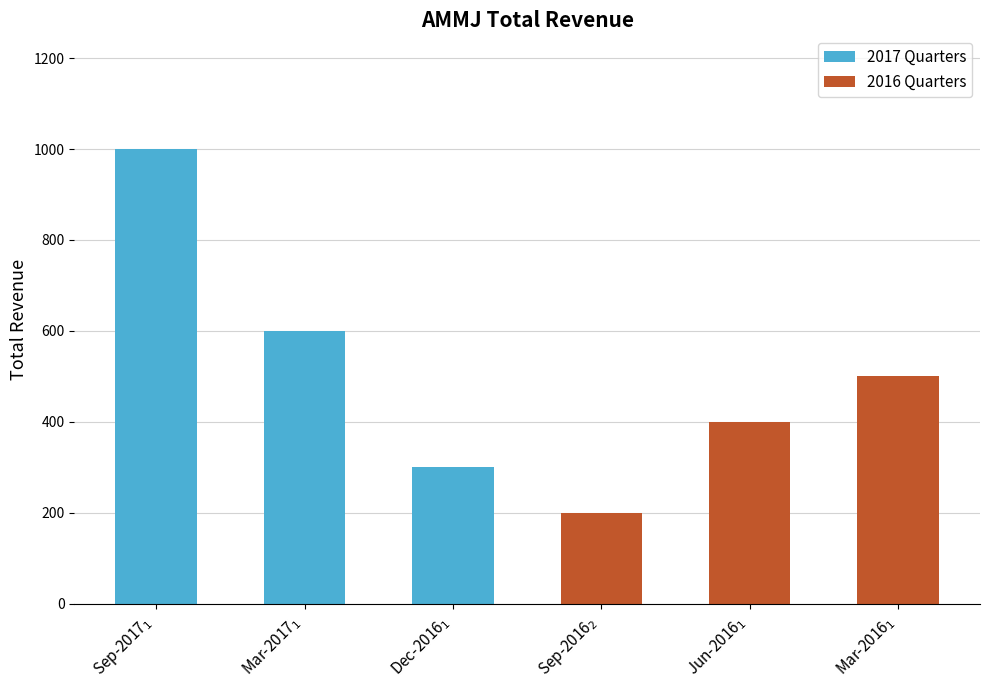

Count the 2016 Quarters values in the range 200 to 500.

3